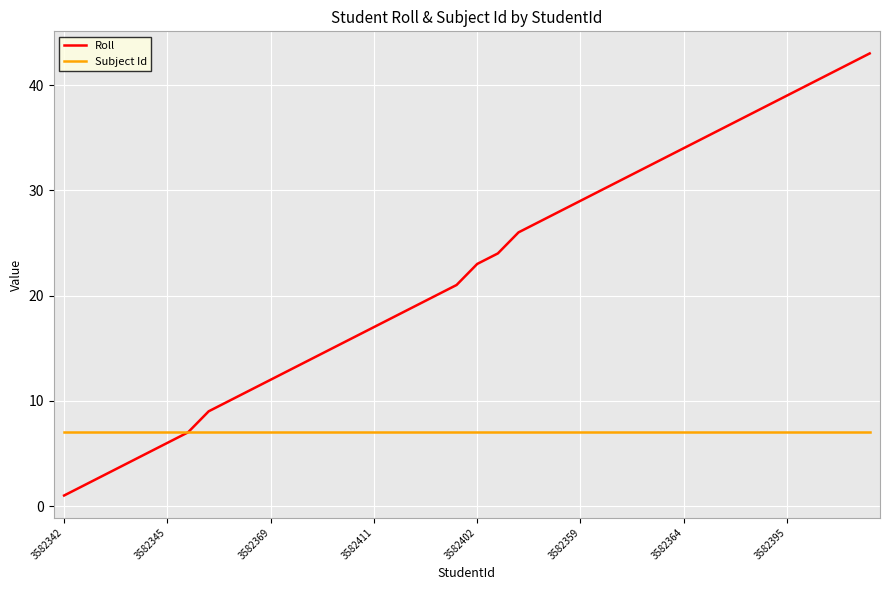

What is the smallest value displayed?

1